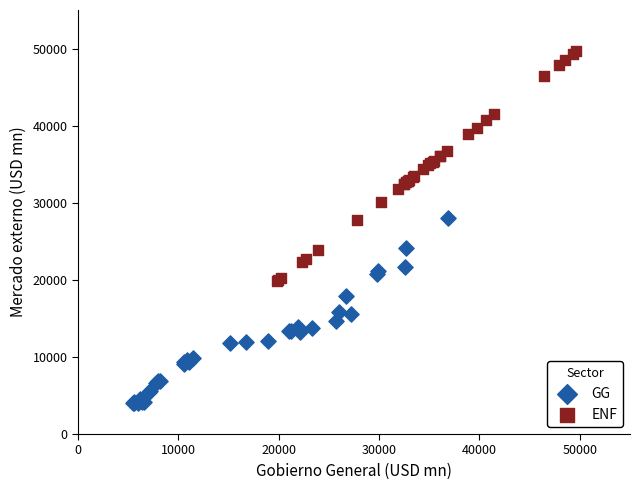

Which series has the widest spread of Y values?

ENF